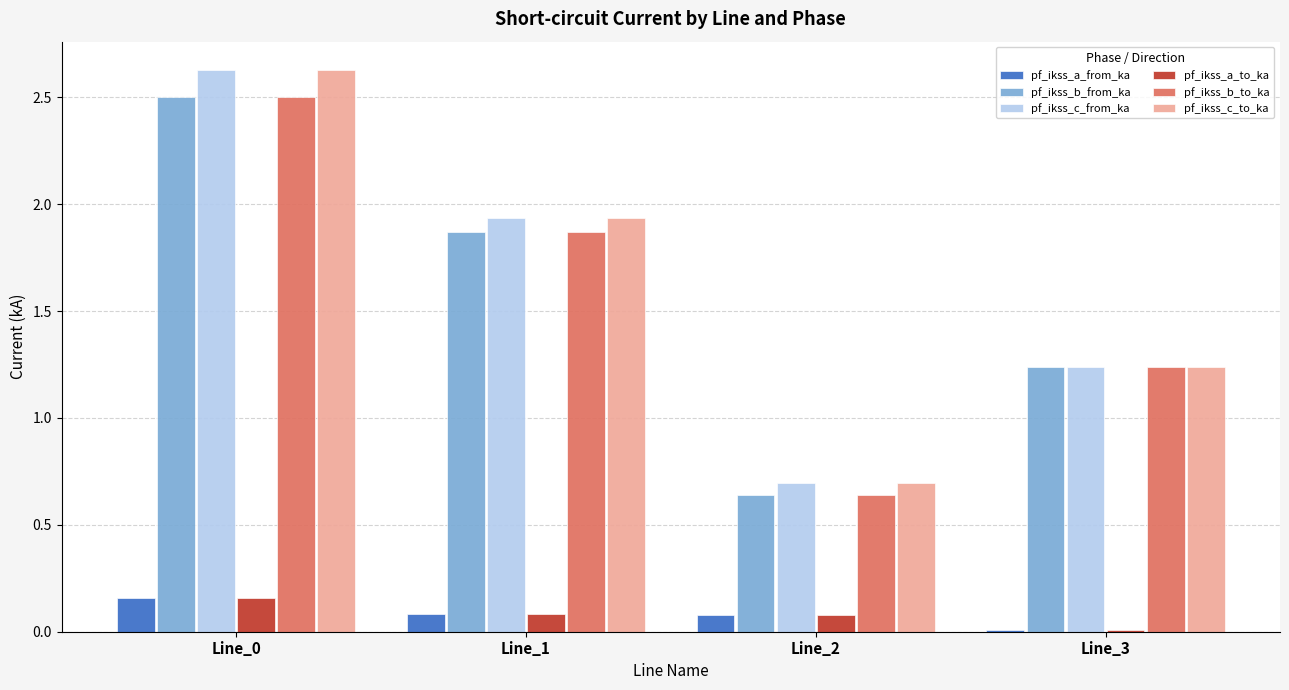

Where is pf_ikss_c_from_ka nearest to the value 1?

Line_3